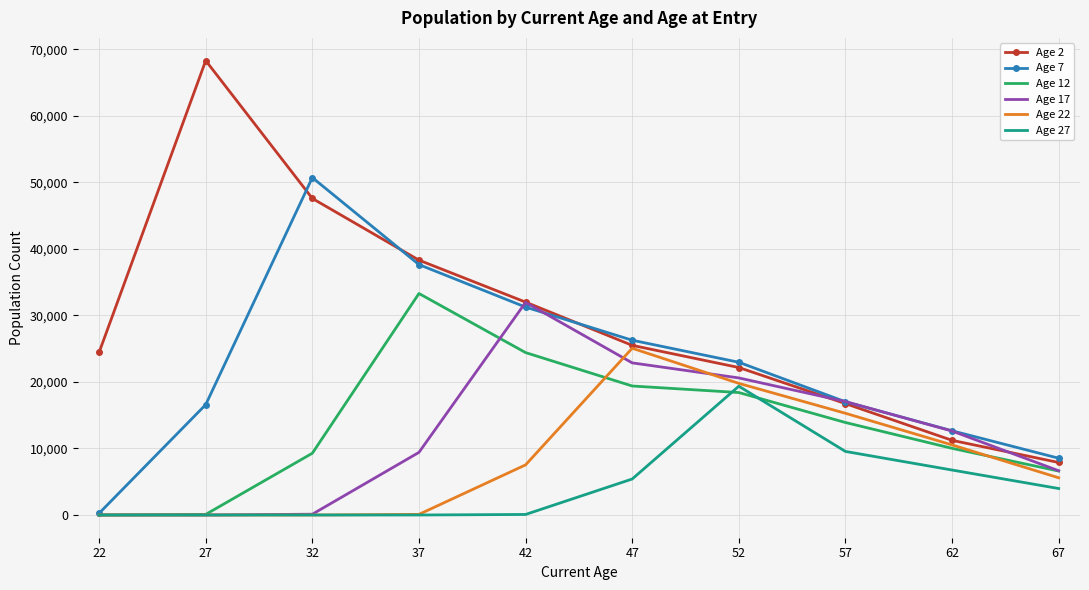

Is the value of Age 2 at 57 greater than the value of Age 22 at 32?

Yes